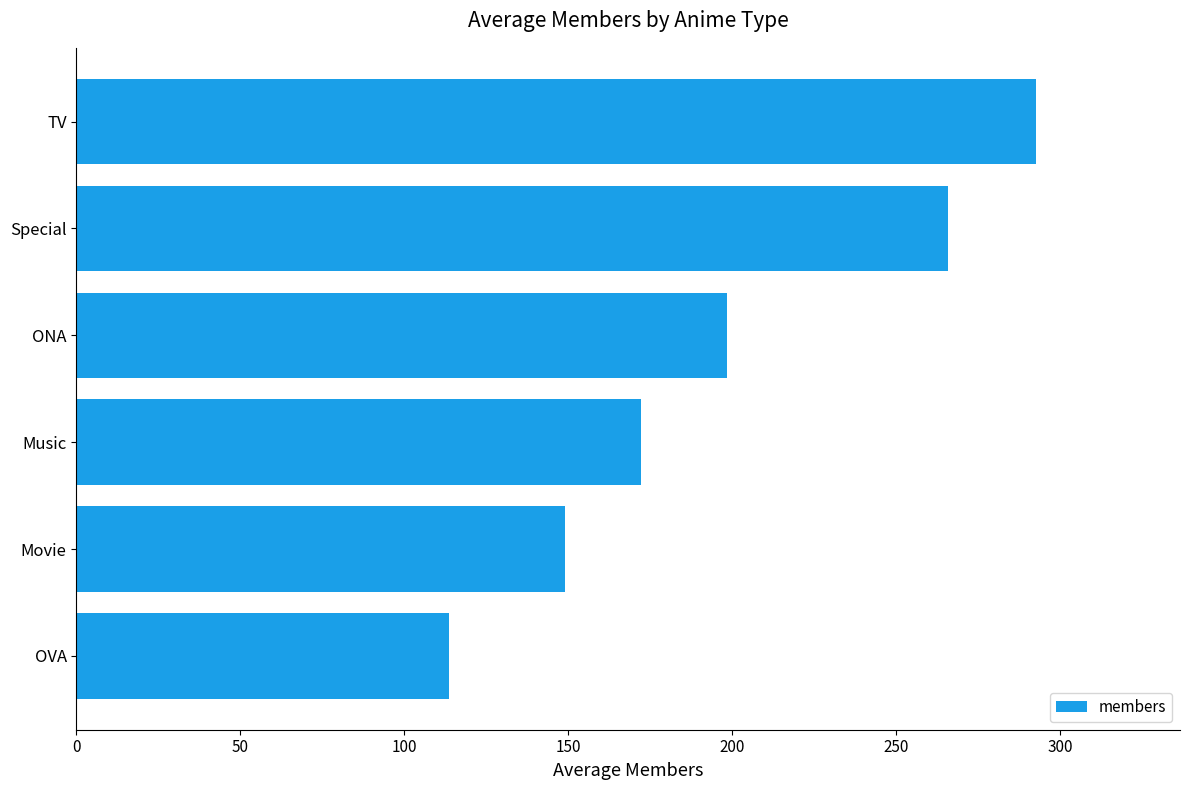

Approximately how many times larger is the value at TV compared to Music?

1.7